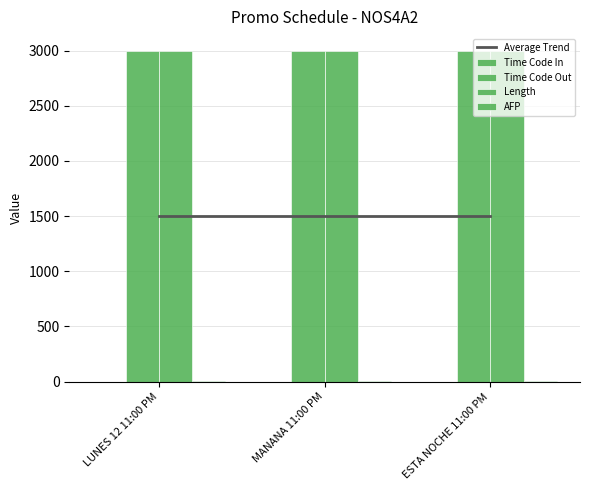

Rank the series by their maximum value, from highest to lowest.

Time Code Out, Length, Average Trend, AFP, Time Code In